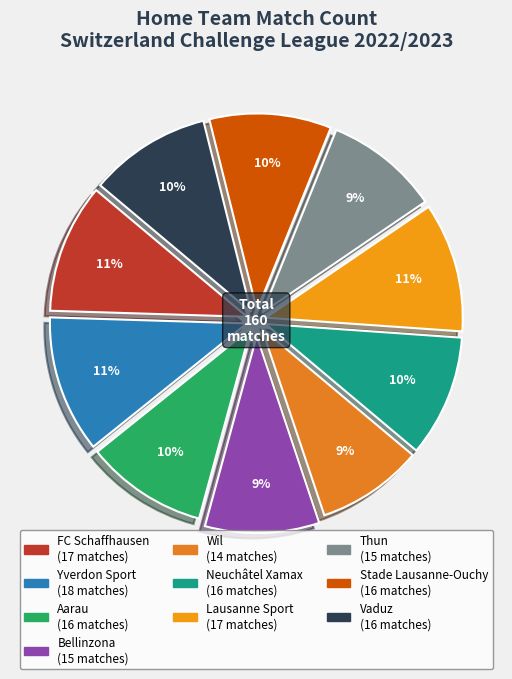

To the nearest percent, what percentage of the pie is Bellinzona?

9%